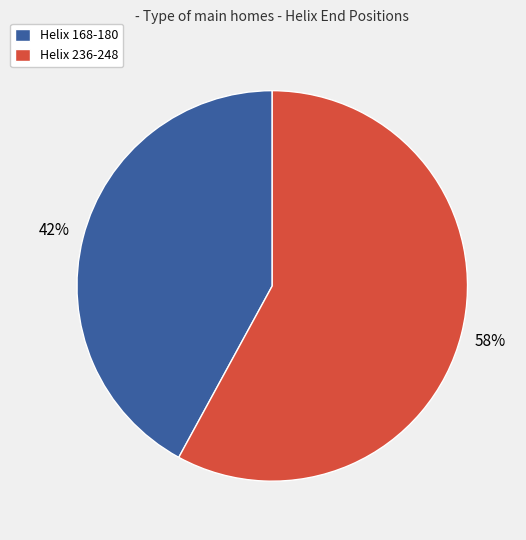

The Helix 236-248 slice represents 67% of the pie. True or false?

False